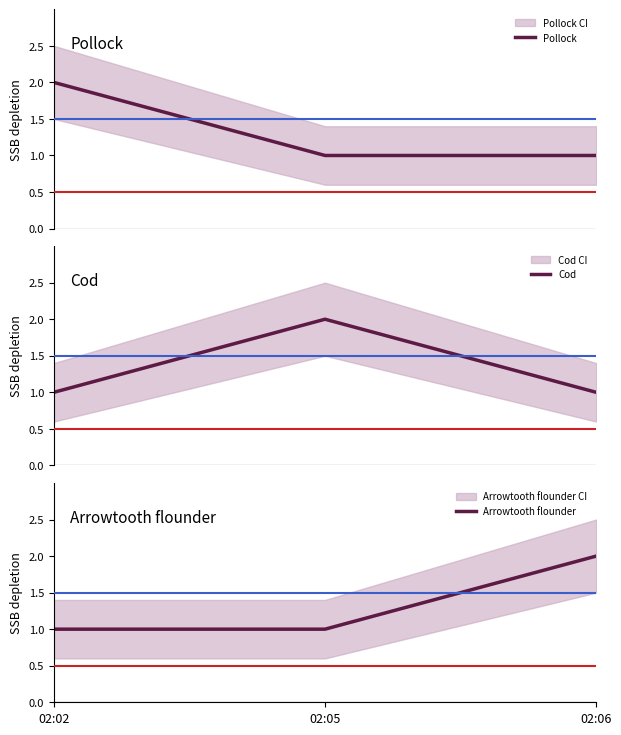

Which series has the largest total across all categories?

Pollock